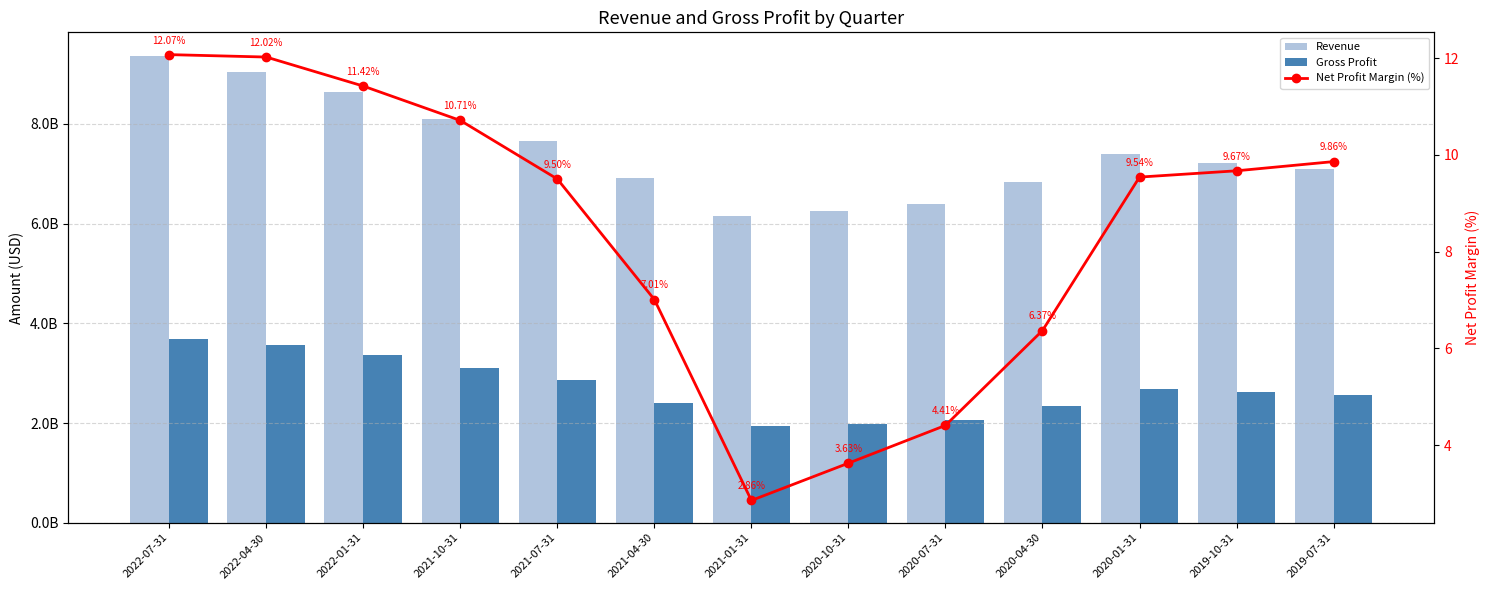

At which label does Net Profit Margin (%) first exceed 9?

2022-07-31